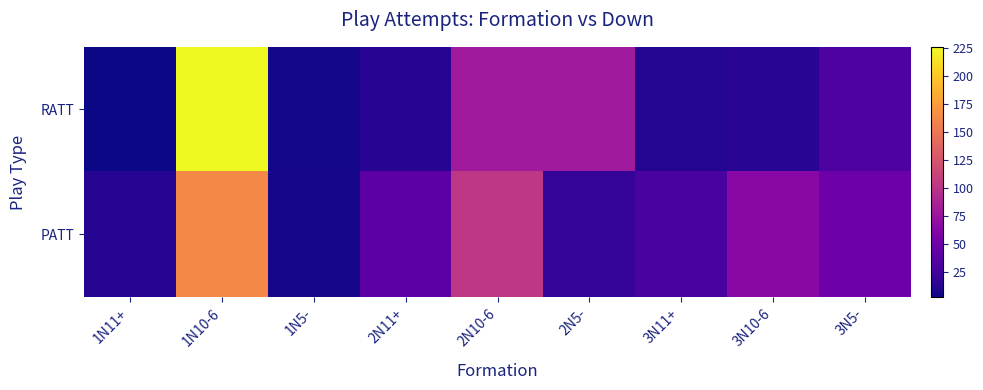

At which category is the sum across all series the highest?

1N10-6